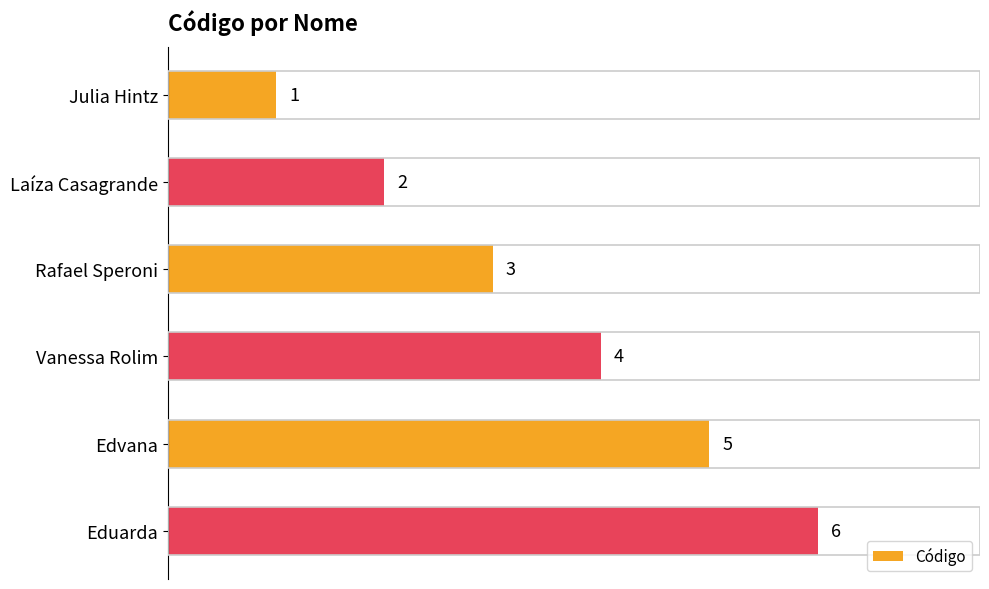

Are the bars horizontal?

Yes